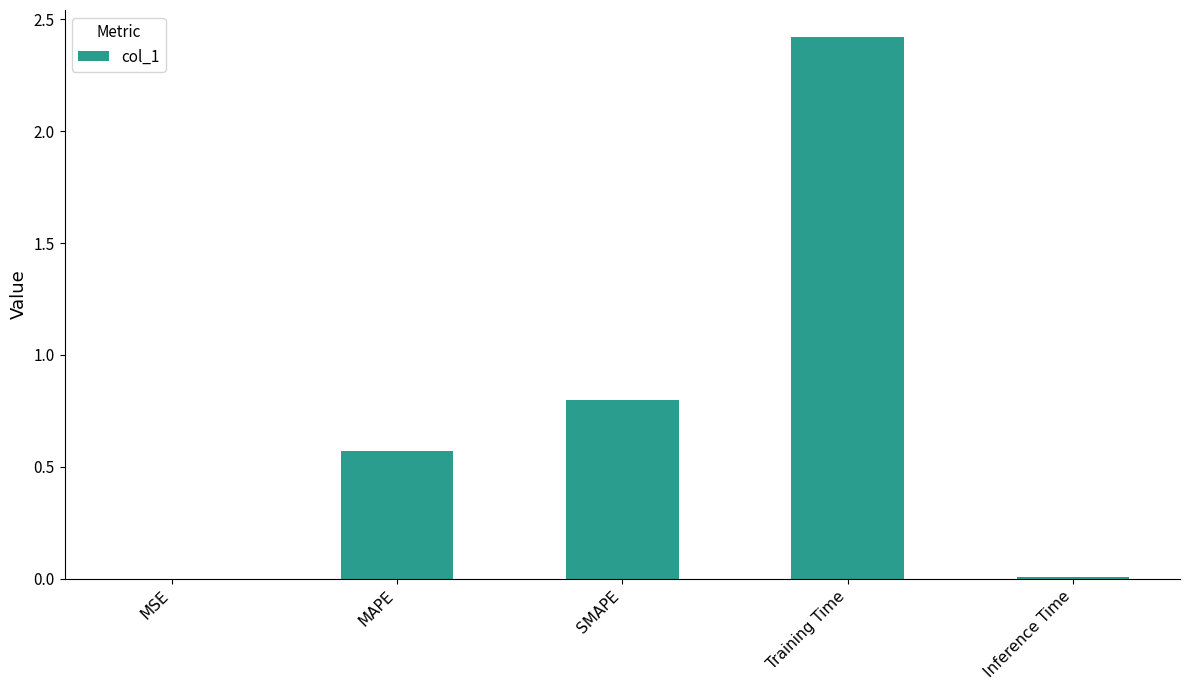

What is the maximum value shown in the chart?

2.4